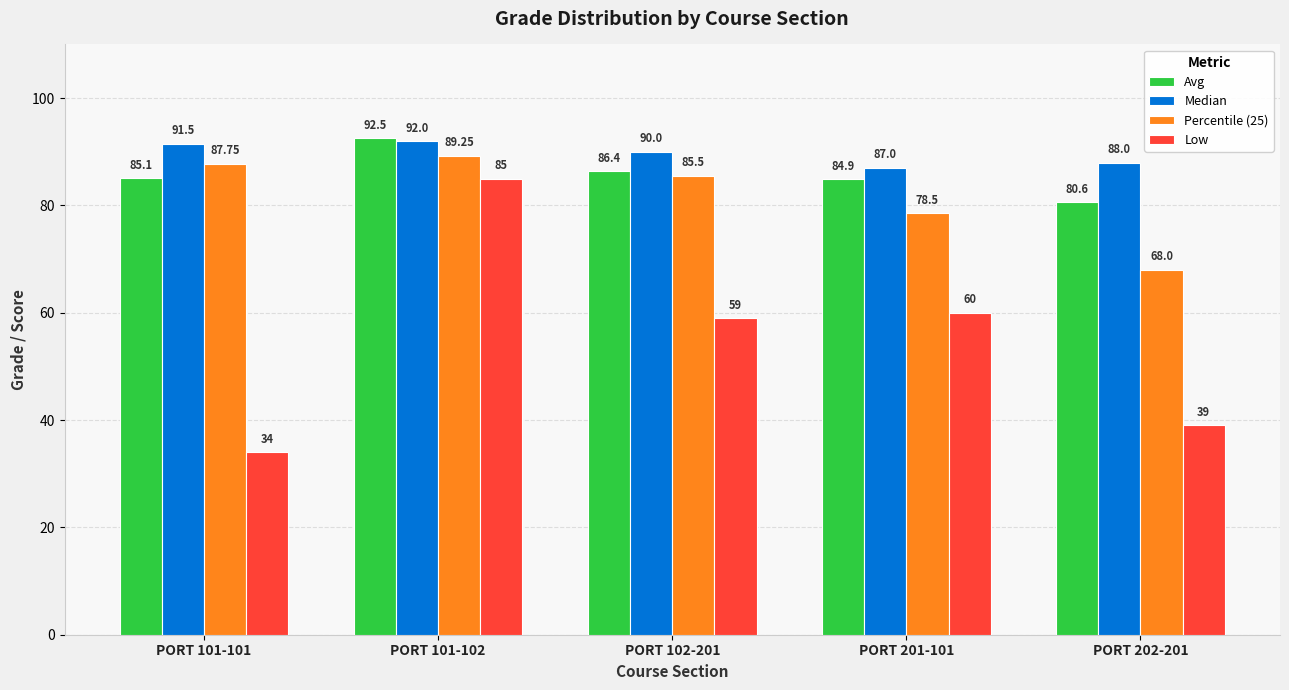

What is the spread (max minus min) of values at PORT 102-201?

31.0